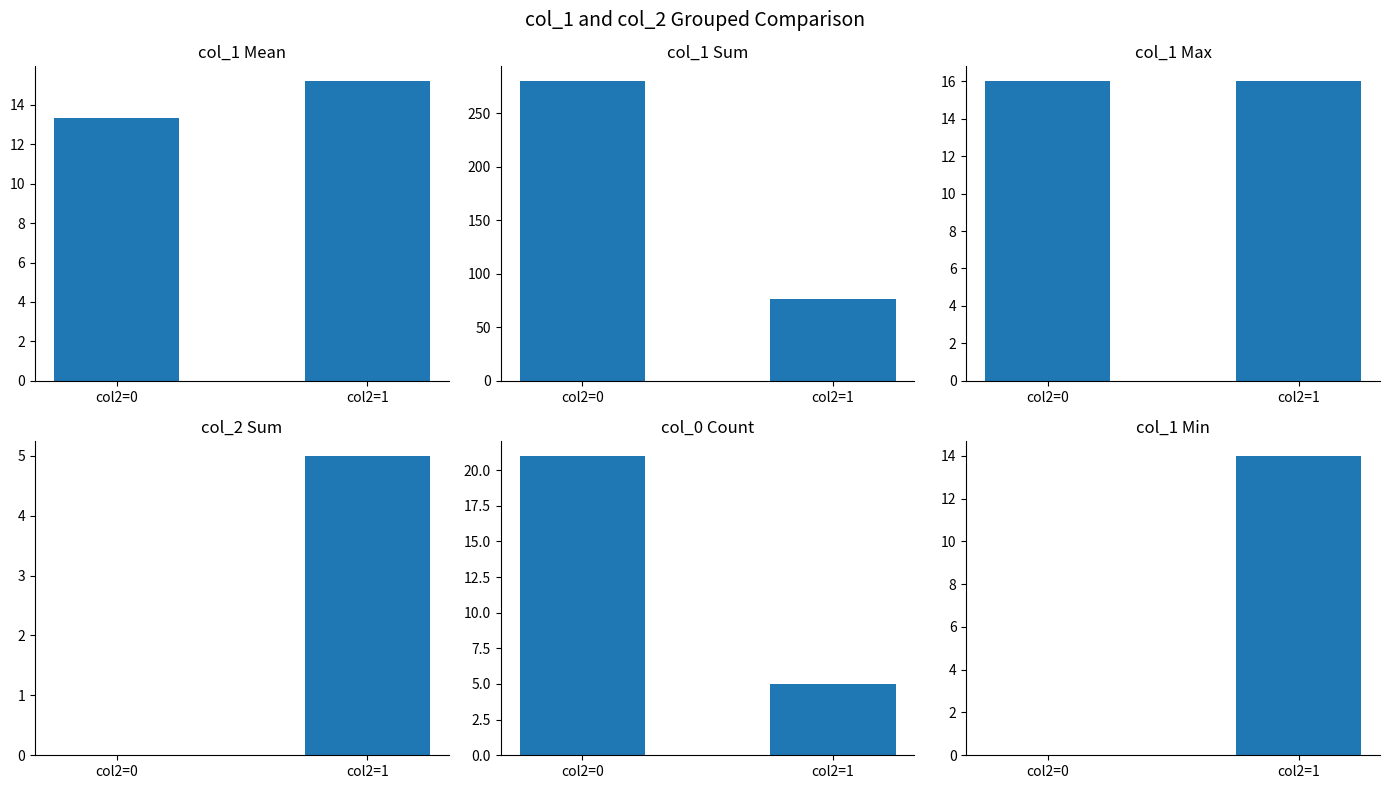

How many distinct data groups are displayed?

6